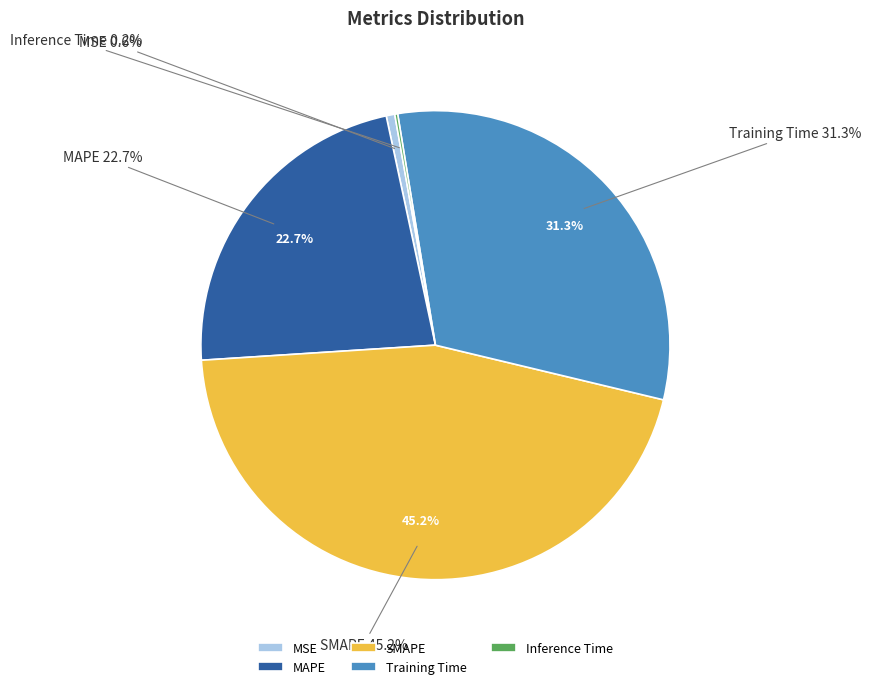

To the nearest percent, what percentage of the pie is SMAPE?

45%